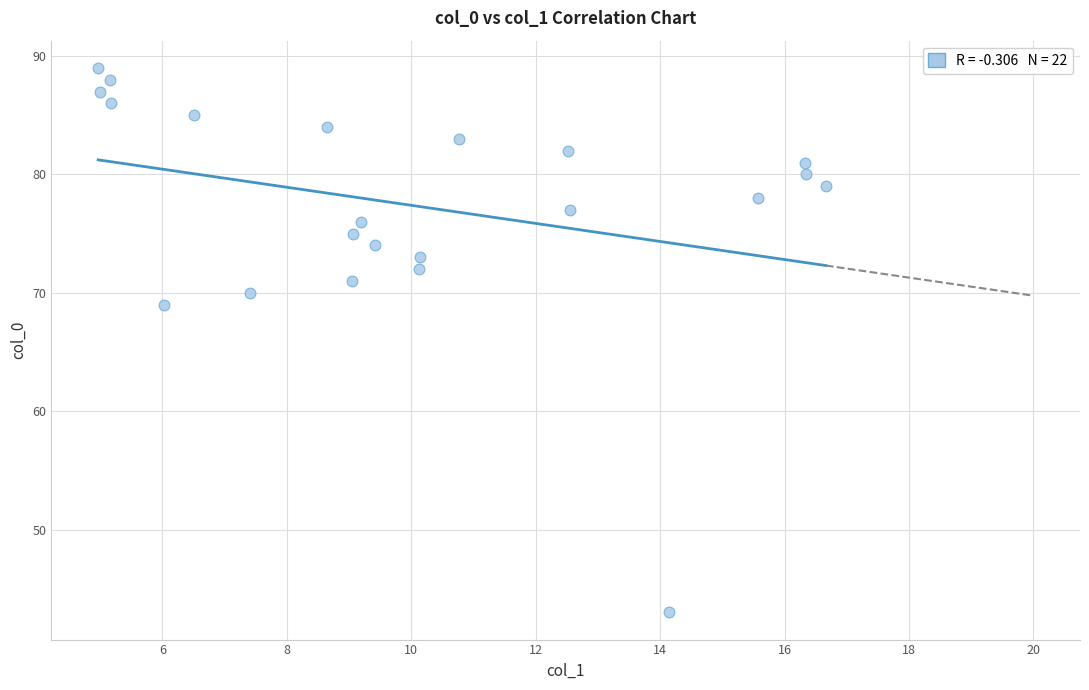

What is the range of Y values (max minus min)?

46